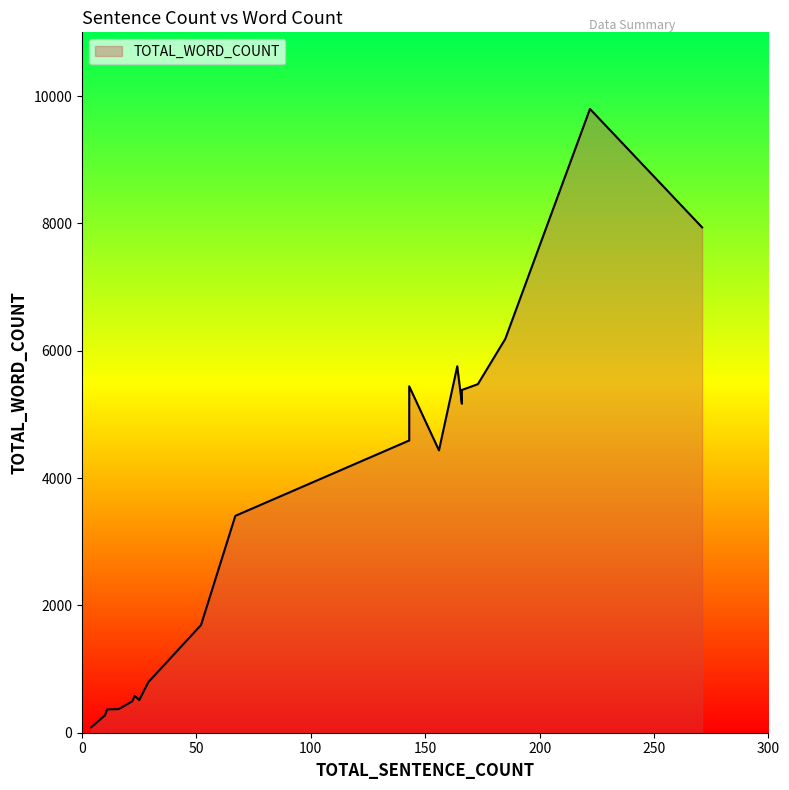

How many distinct data groups are displayed?

1